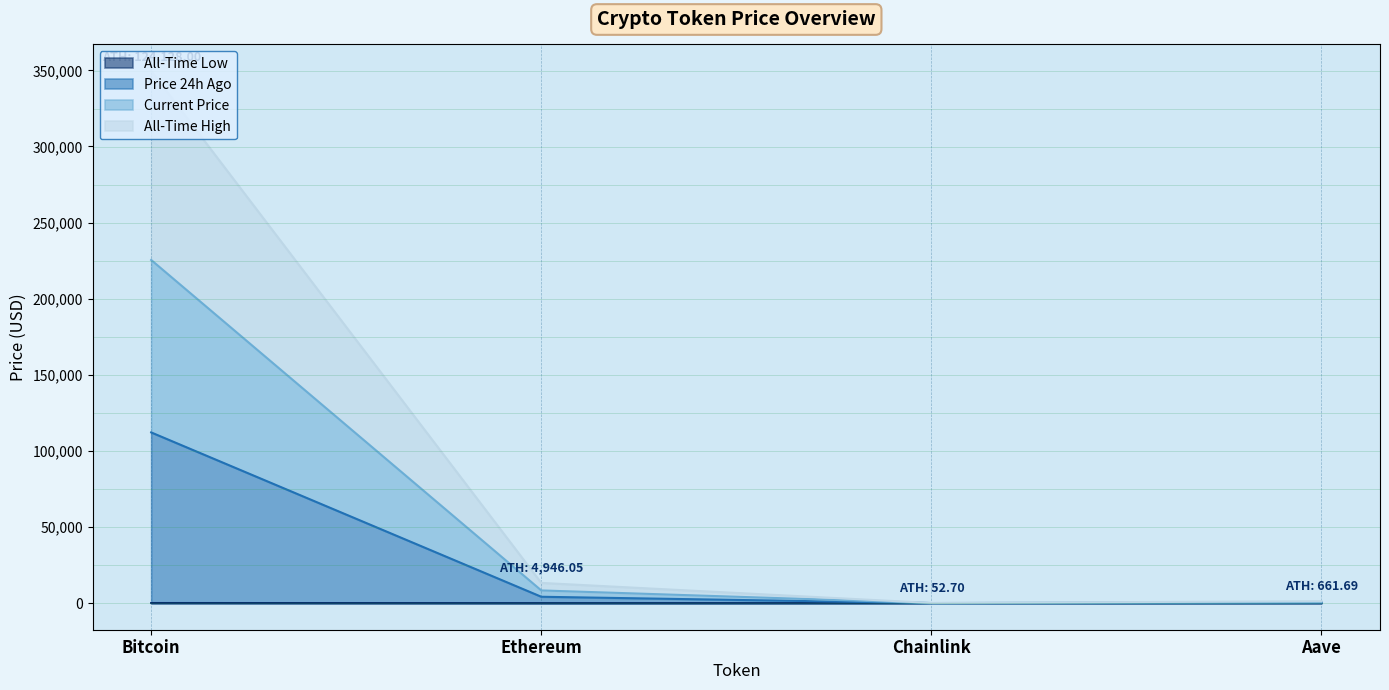

List the series in order of their overall mean, highest first.

allTimeHigh, price, price24hAgo, allTimeLow